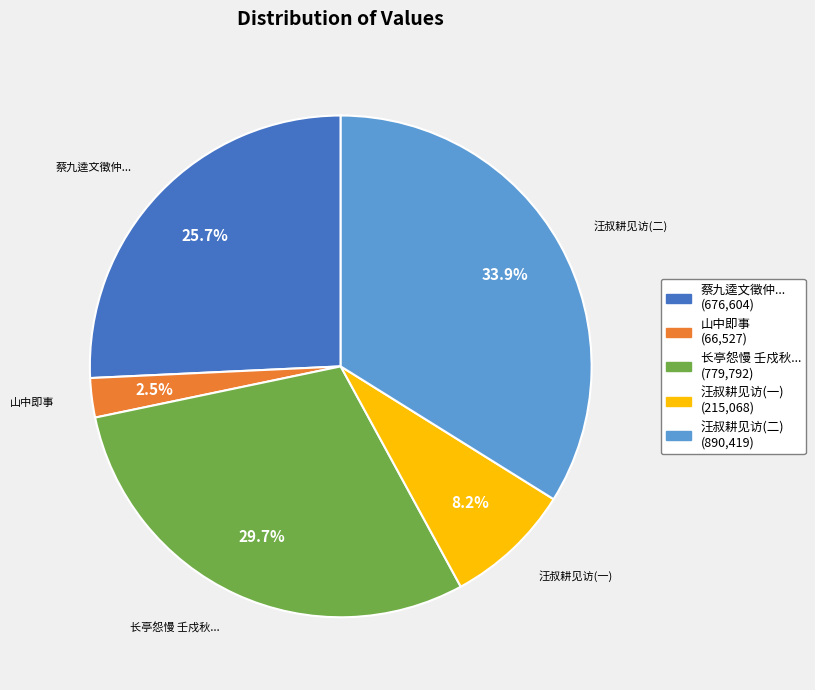

What portion of the pie excludes 长亭怨慢 壬戍秋... (779,792)?

70.3%